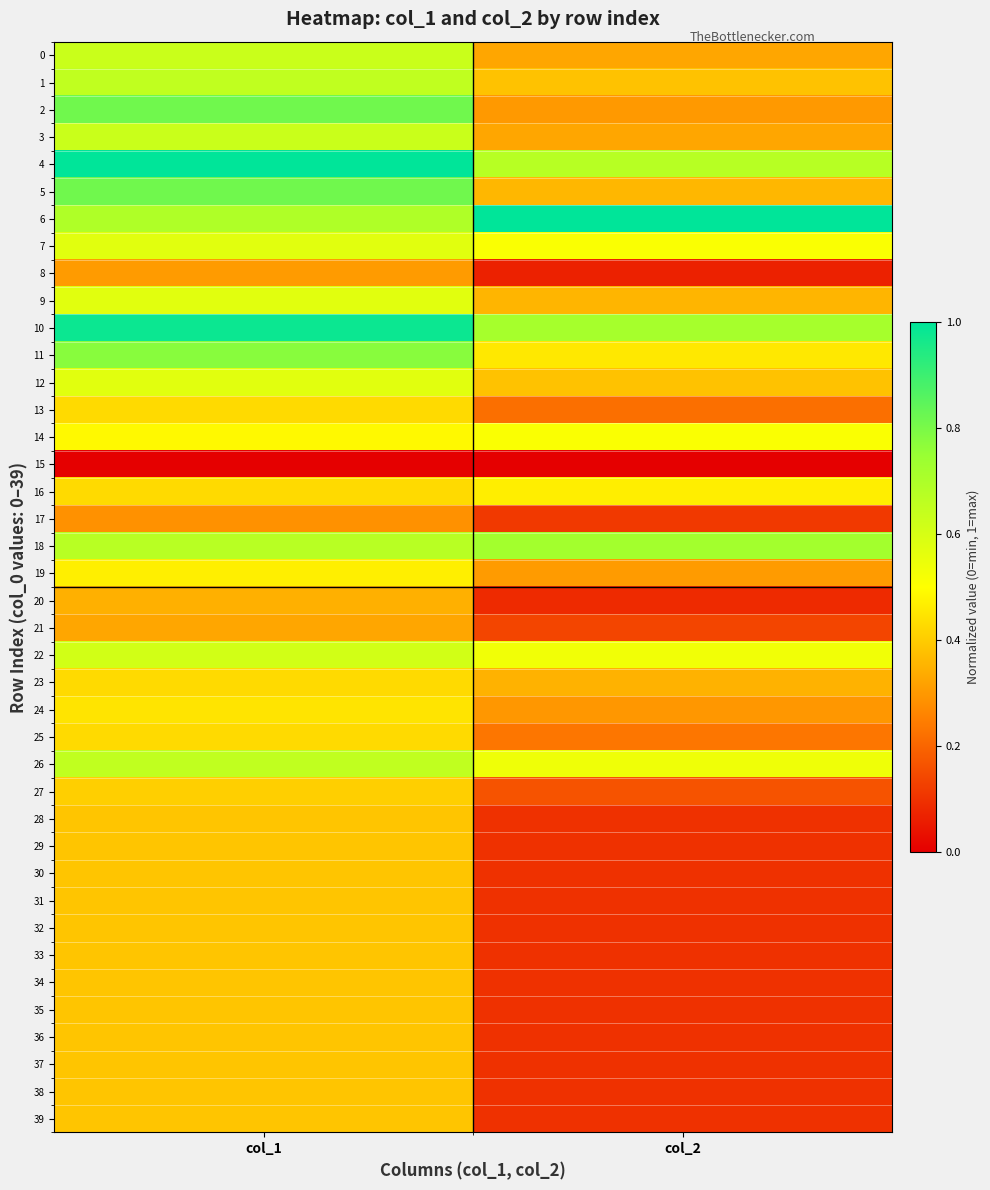

At which category is the sum across all series the highest?

col_1